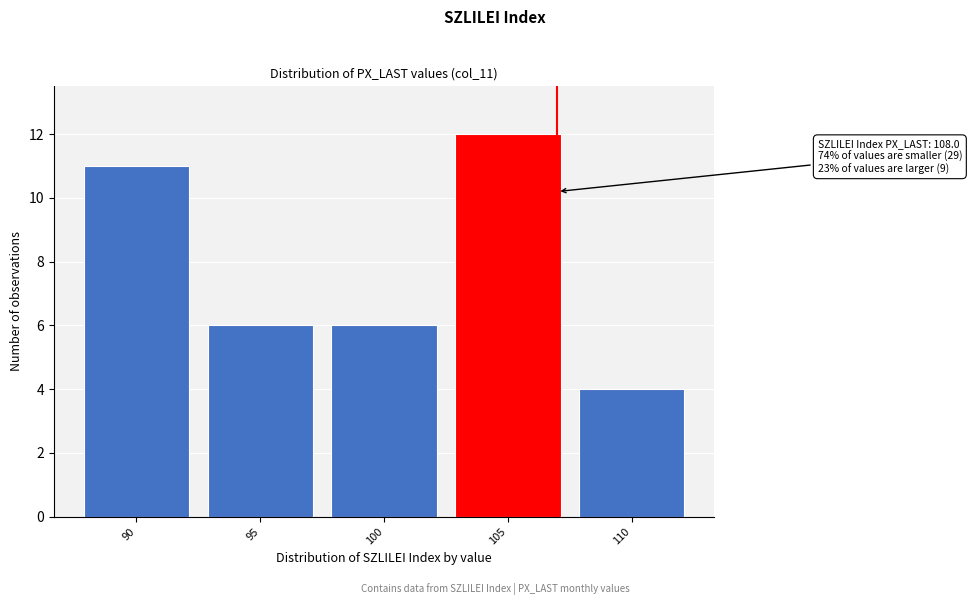

Reading right to left, transcribe all the data shown in this chart.

4	12	6	6	11